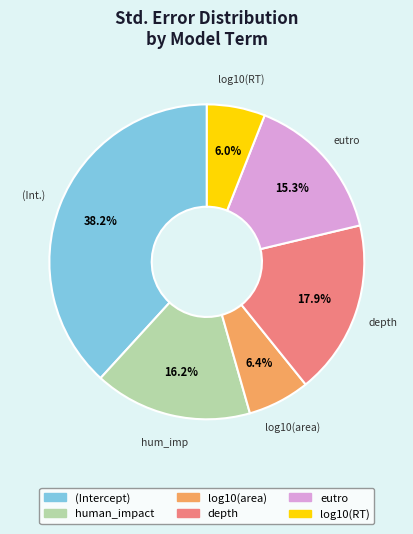

Is there any slice that represents more than half of the pie?

No